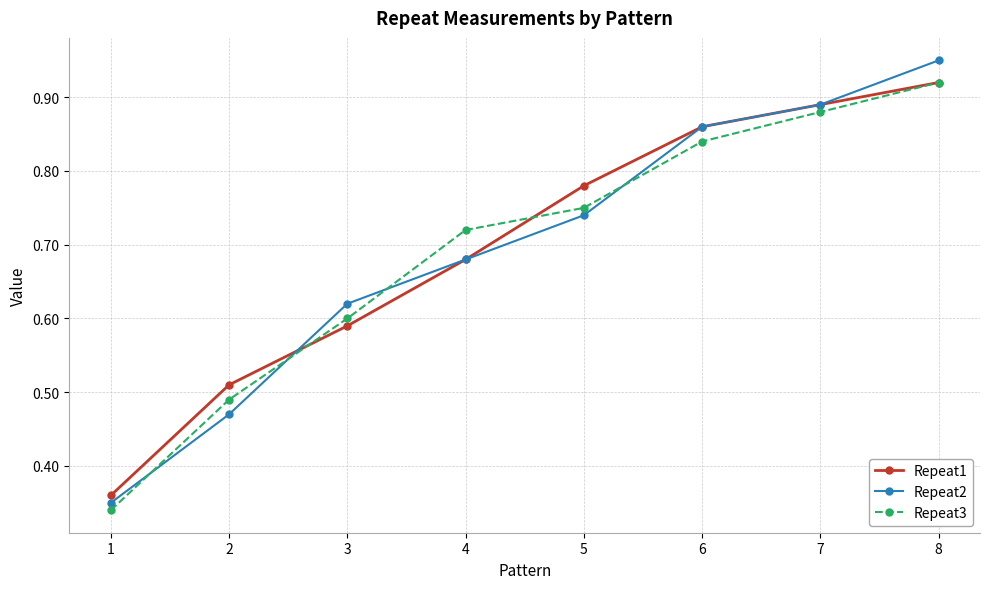

What is the sum of all Repeat1 values?

5.6